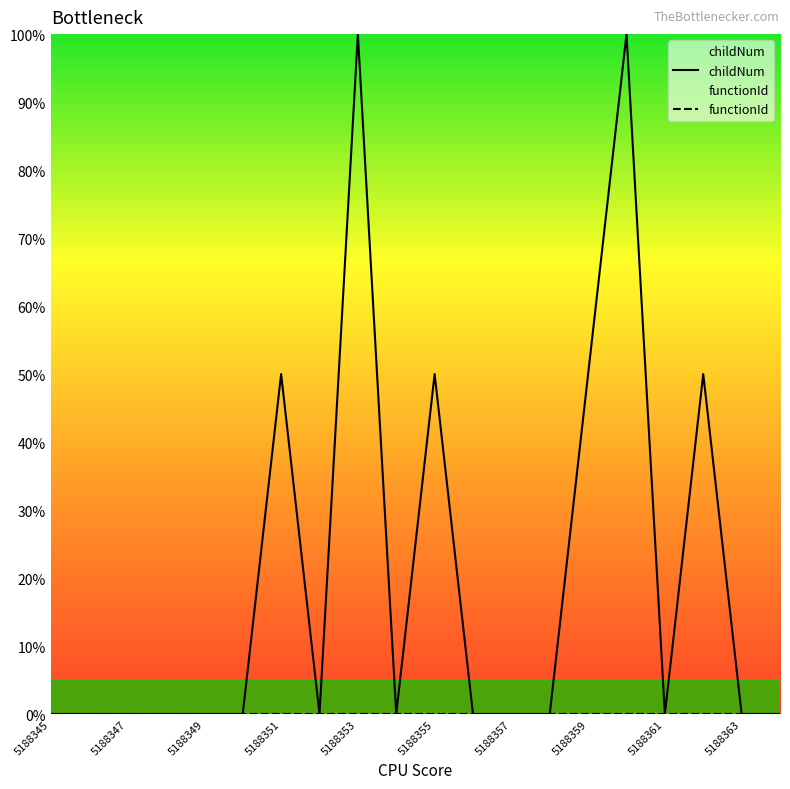

True or false: functionId has more than 2 interior local peaks.

False